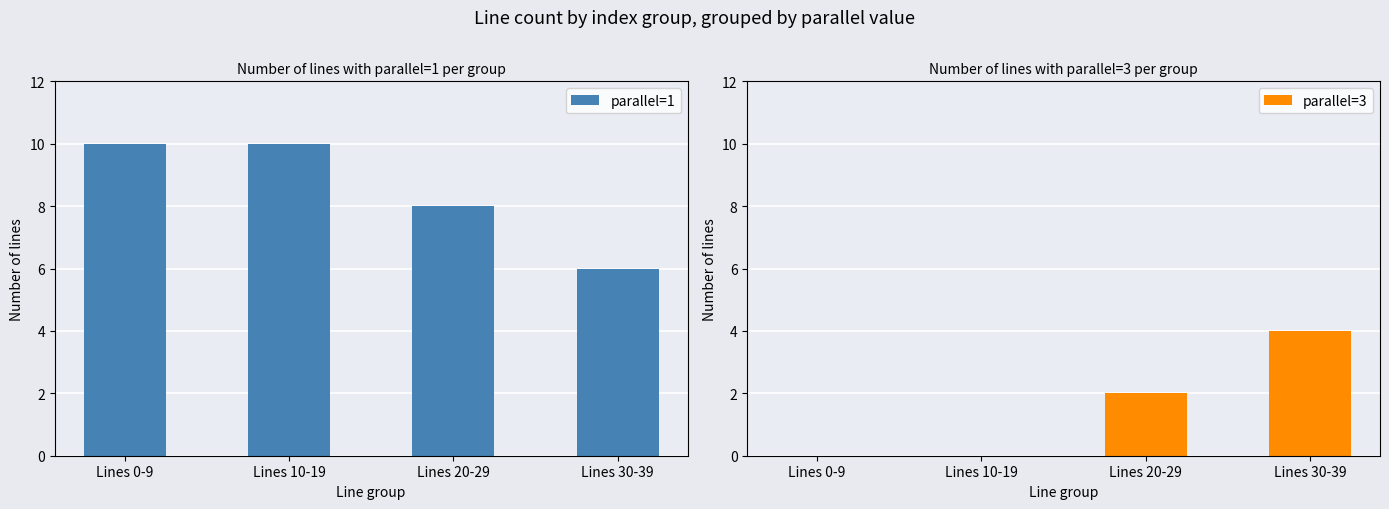

Reading right to left, transcribe all the data shown in this chart.

parallel=1: Lines 30-39=6	Lines 20-29=8	Lines 10-19=10	Lines 0-9=10
parallel=3: Lines 30-39=4	Lines 20-29=2	Lines 10-19=0	Lines 0-9=0